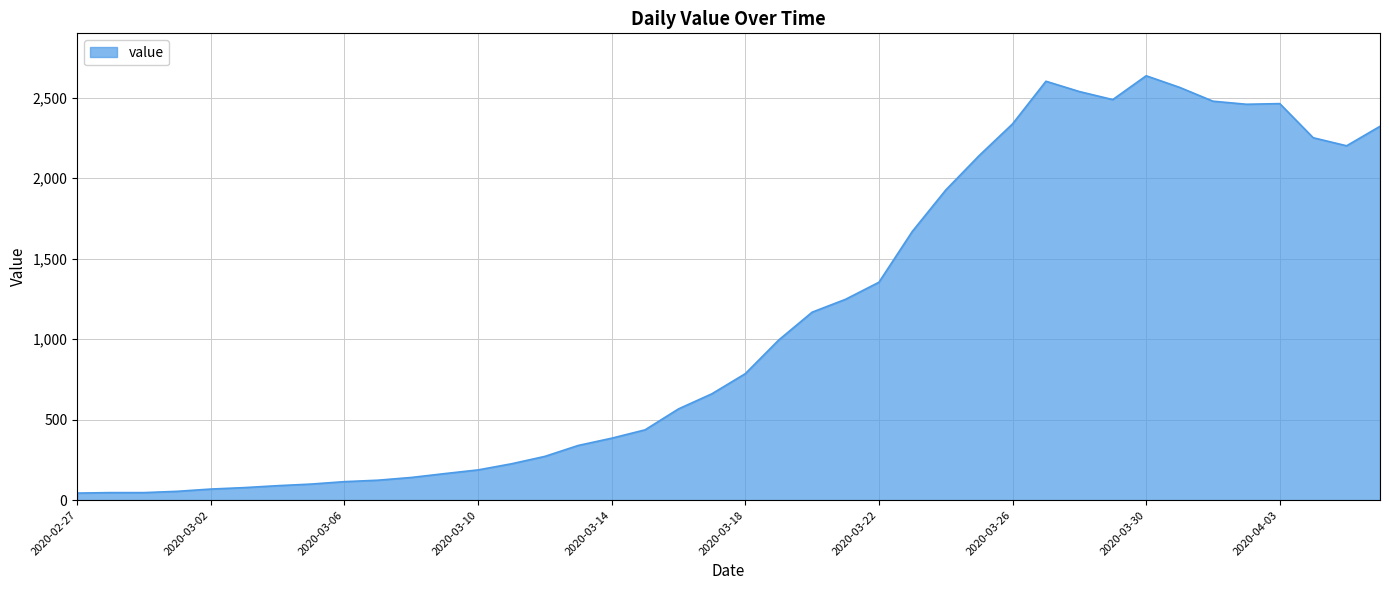

What is the difference between the maximum and minimum values?

2593